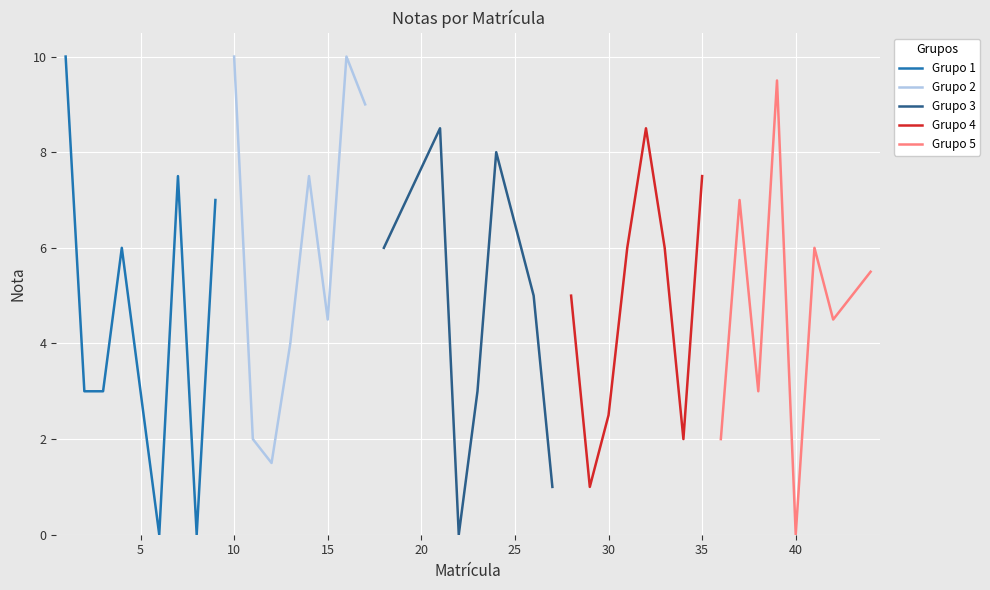

Count the number of data series in this chart.

5